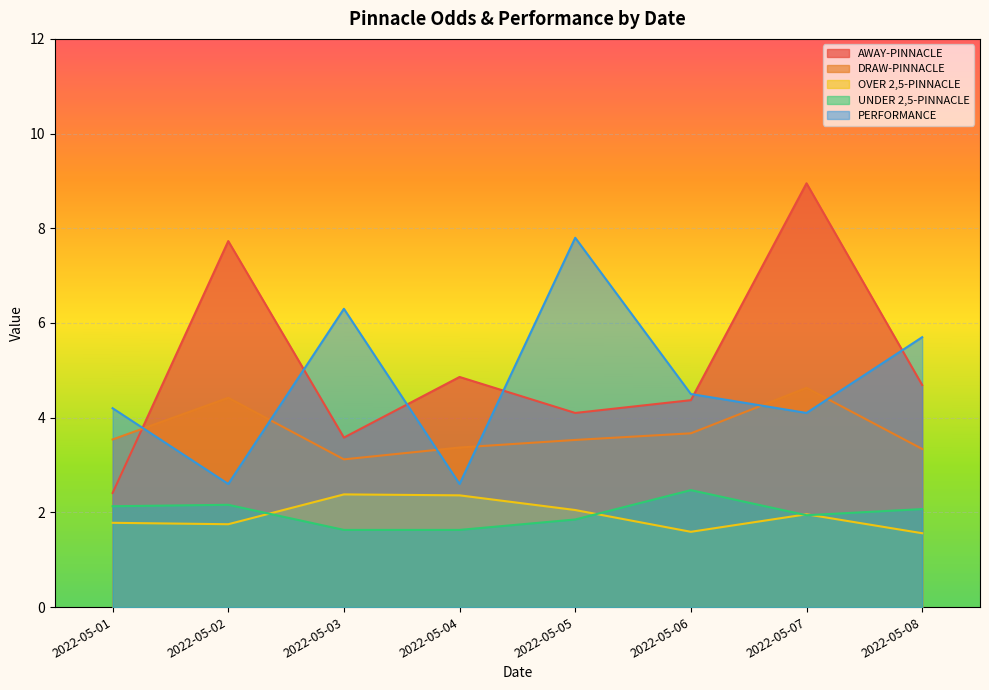

What is the greatest value displayed?

8.9